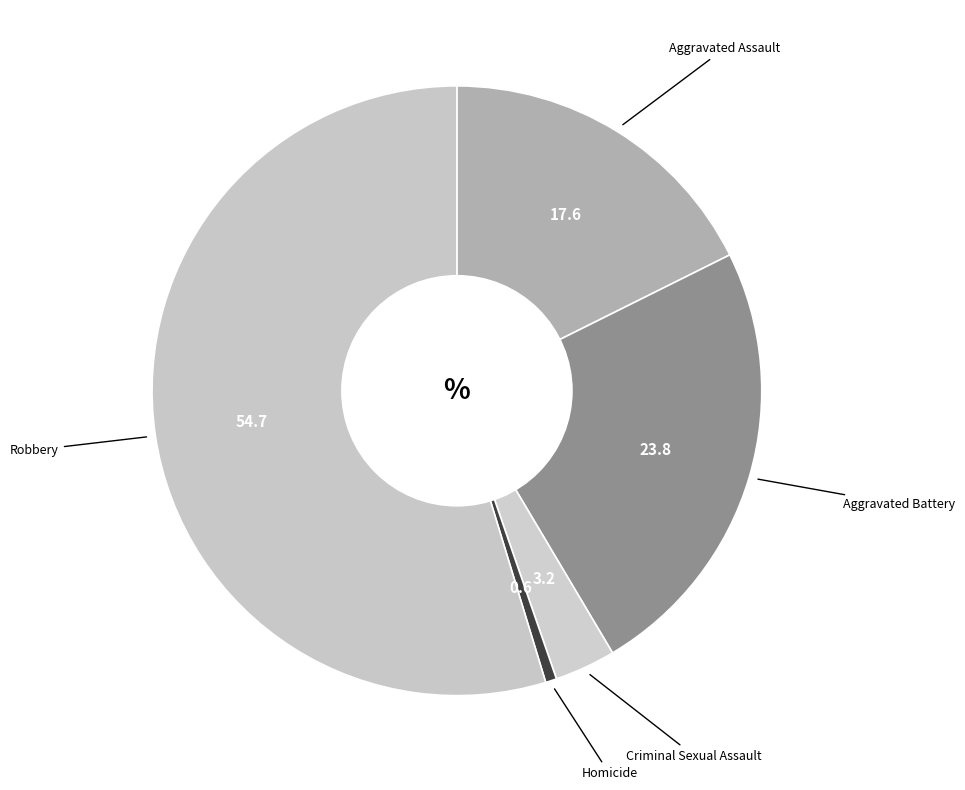

The Homicide slice represents 11% of the pie. True or false?

False